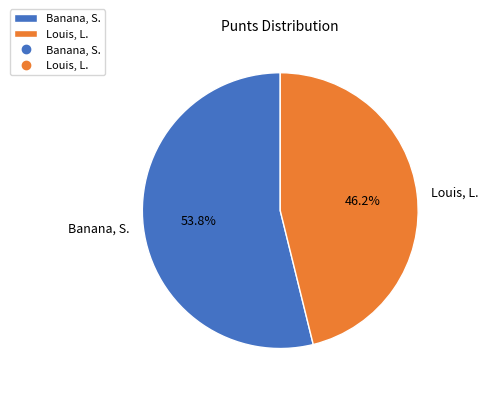

The Louis, L. slice represents 32% of the pie. True or false?

False